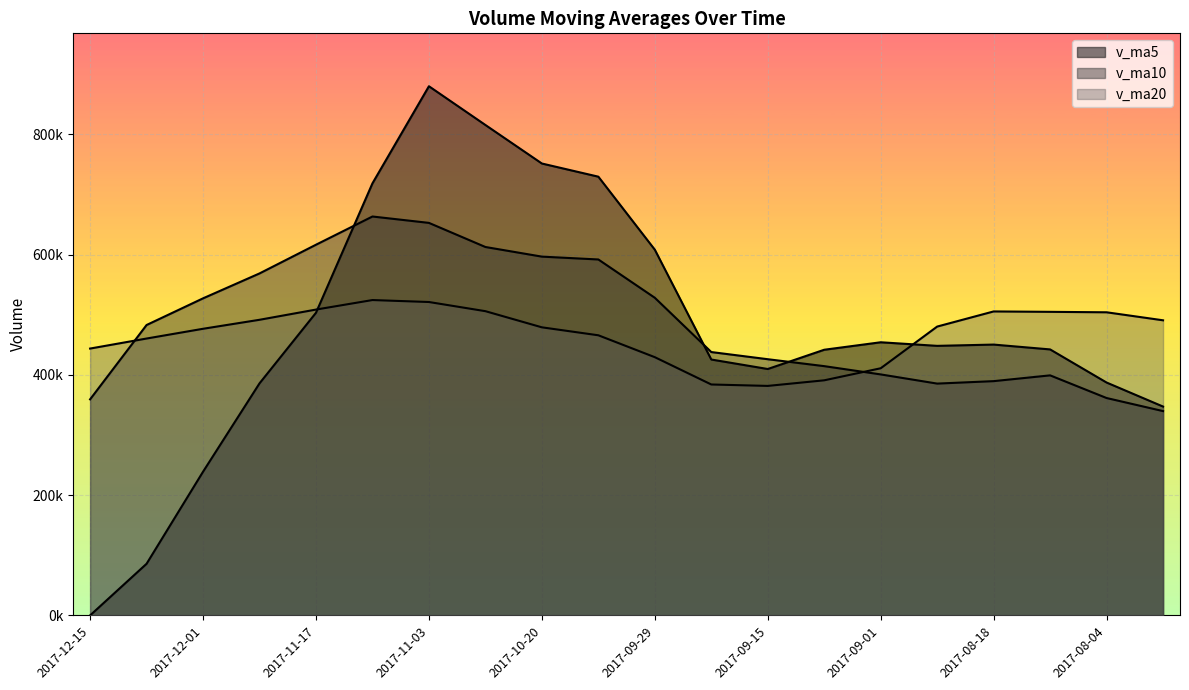

At which category does v_ma20 reach its first local valley?

2017-09-15